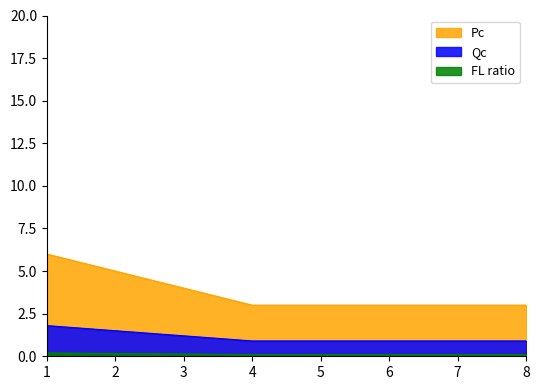

Does the chart display data point markers on the line(s)?

No